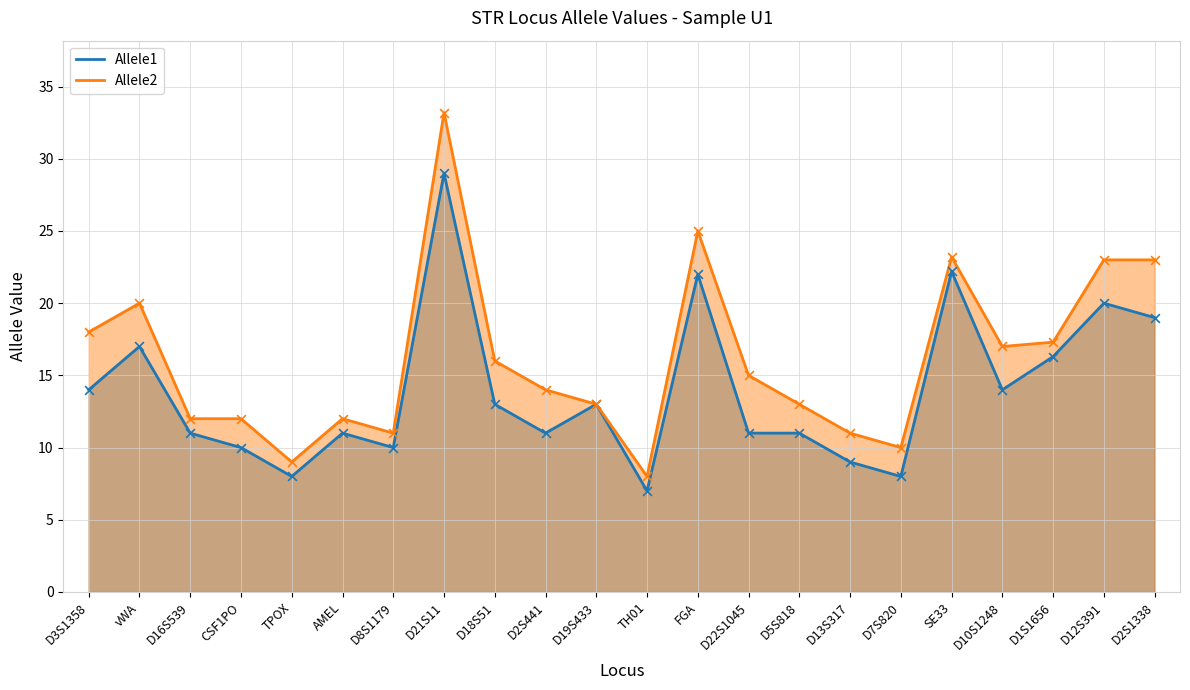

At which category is the sum across all series the highest?

D21S11